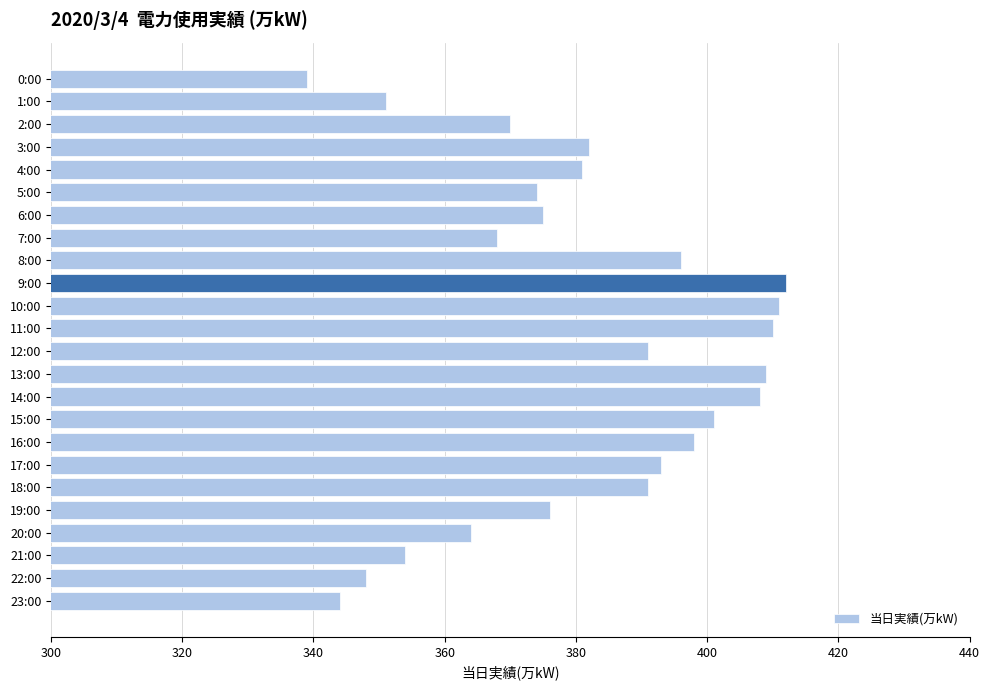

Approximately how many times larger is the value at 15:00 compared to 17:00?

1.0